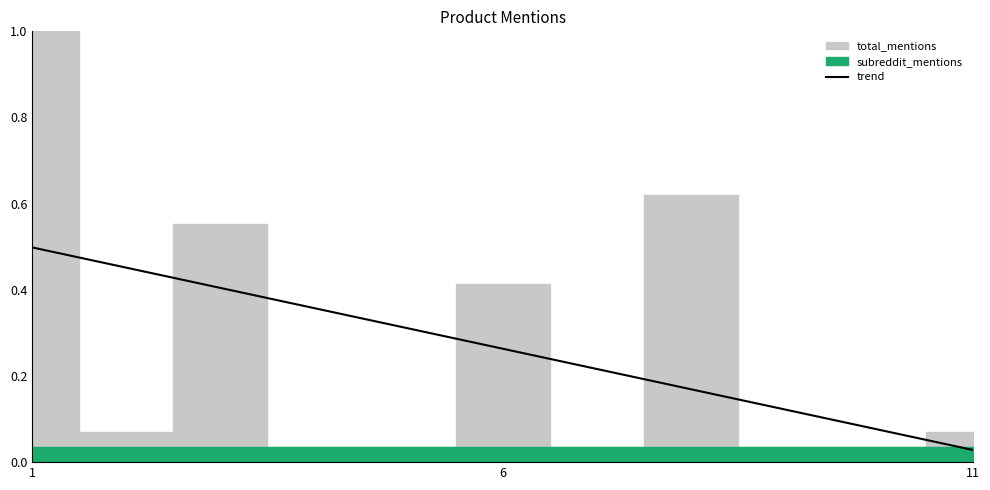

Is it true that the value at 3 is 0.2?

False